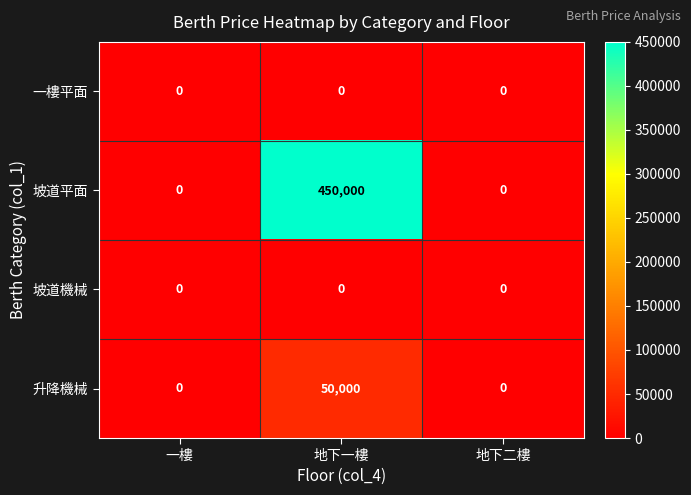

The 升降機械 series shows 50000 at 地下一樓. True or false?

True